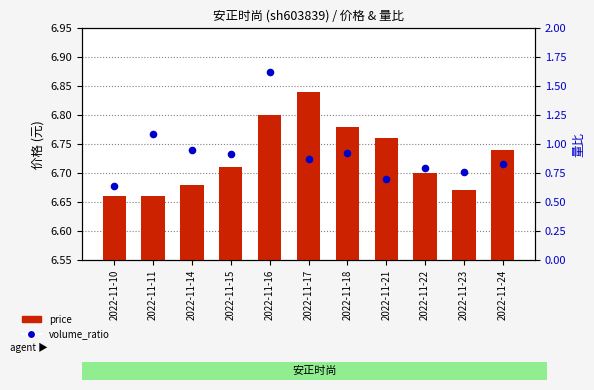

Which series contains the highest Y value?

price